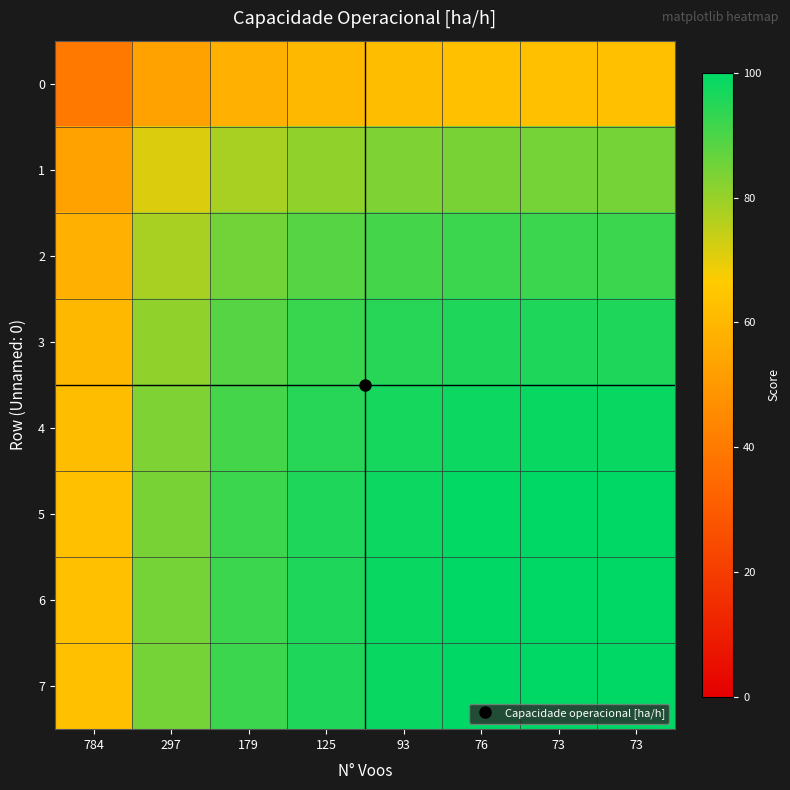

Reading left to right, what are all the values shown in this chart?

0: 784=39.3	297=53.0	179=57.8	125=60.2	93=61.8	76=62.6	73=62.7	73=62.7
1: 784=53.0	297=71.5	179=77.9	125=81.2	93=83.3	76=84.4	73=84.5	73=84.5
2: 784=57.8	297=77.9	179=84.9	125=88.5	93=90.7	76=91.9	73=92.1	73=92.1
3: 784=60.2	297=81.2	179=88.5	125=92.2	93=94.6	76=95.8	73=96.0	73=96.0
4: 784=61.8	297=83.3	179=90.7	125=94.6	93=97.0	76=98.3	73=98.5	73=98.5
5: 784=62.6	297=84.4	179=91.9	125=95.8	93=98.3	76=99.6	73=99.8	73=99.8
6: 784=62.7	297=84.5	179=92.1	125=96.0	93=98.5	76=99.8	73=100.0	73=100.0
7: 784=62.7	297=84.5	179=92.1	125=96.0	93=98.5	76=99.8	73=100.0	73=100.0